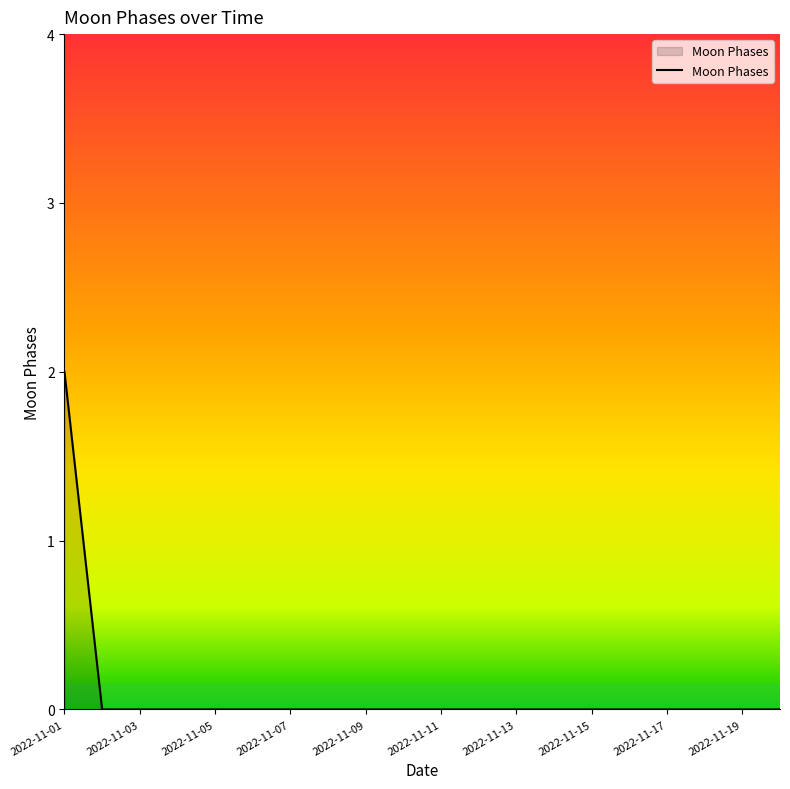

How many values are between 0 and 1?

19